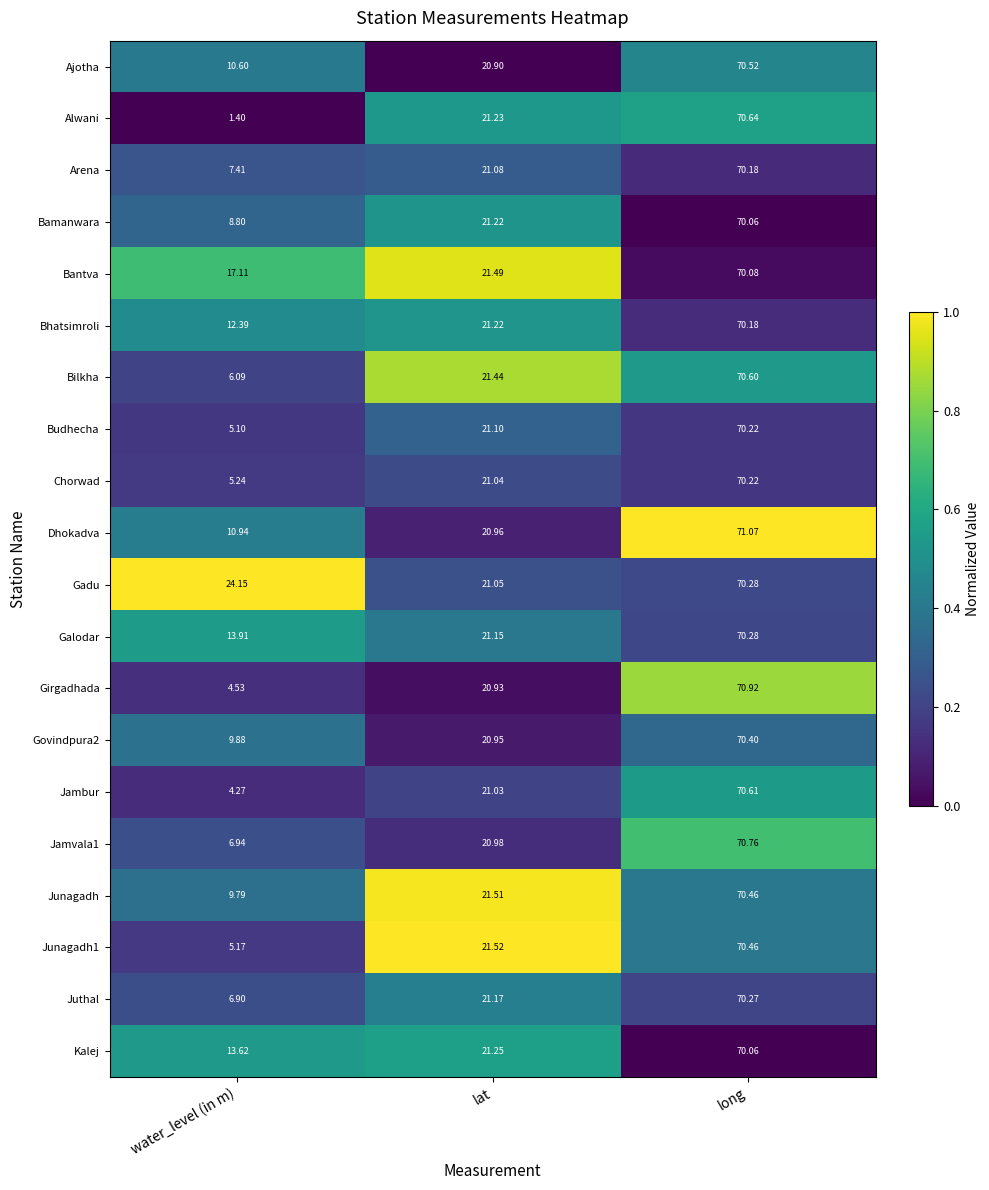

Which series has the widest spread of values?

Alwani